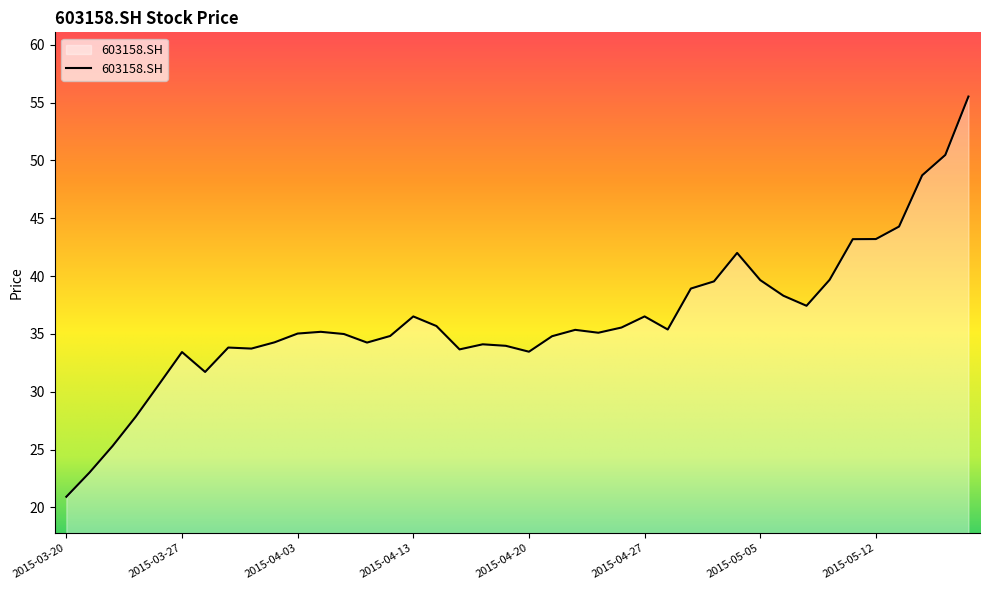

What is the maximum value shown in the chart?

55.5